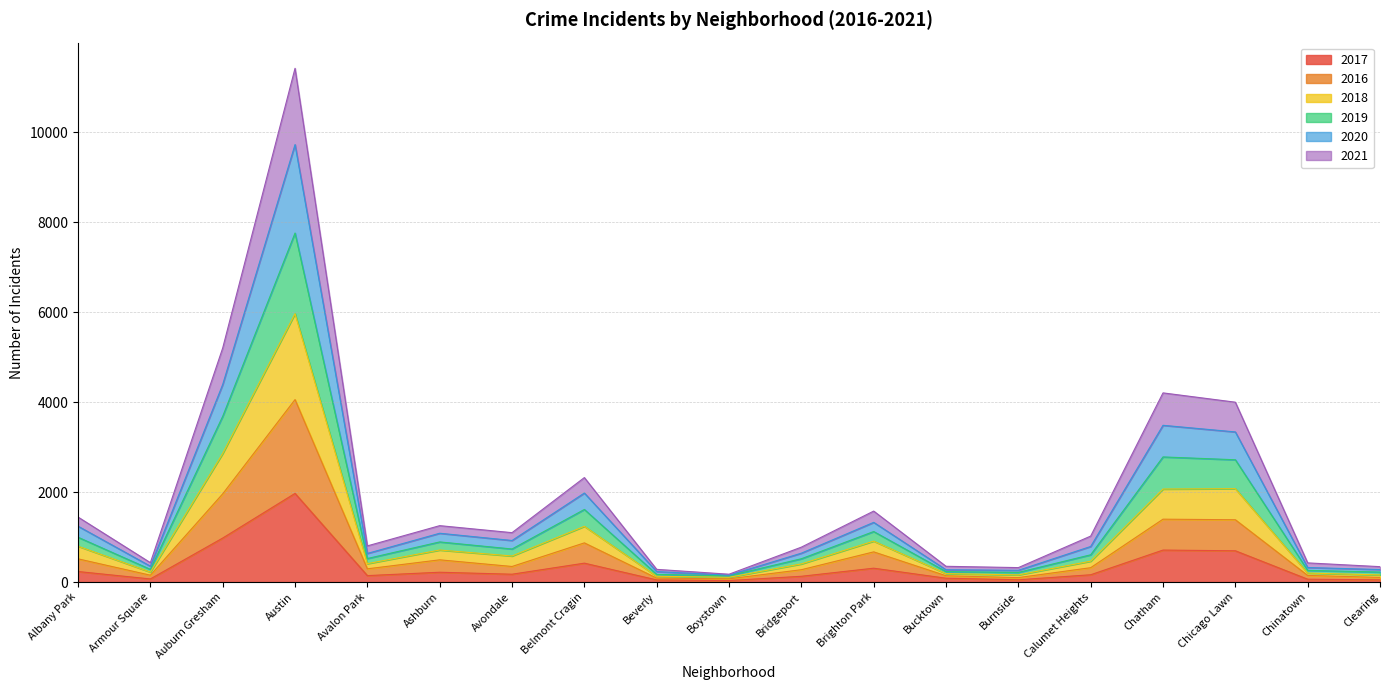

Which category has the highest value in the 2017 series?

Austin